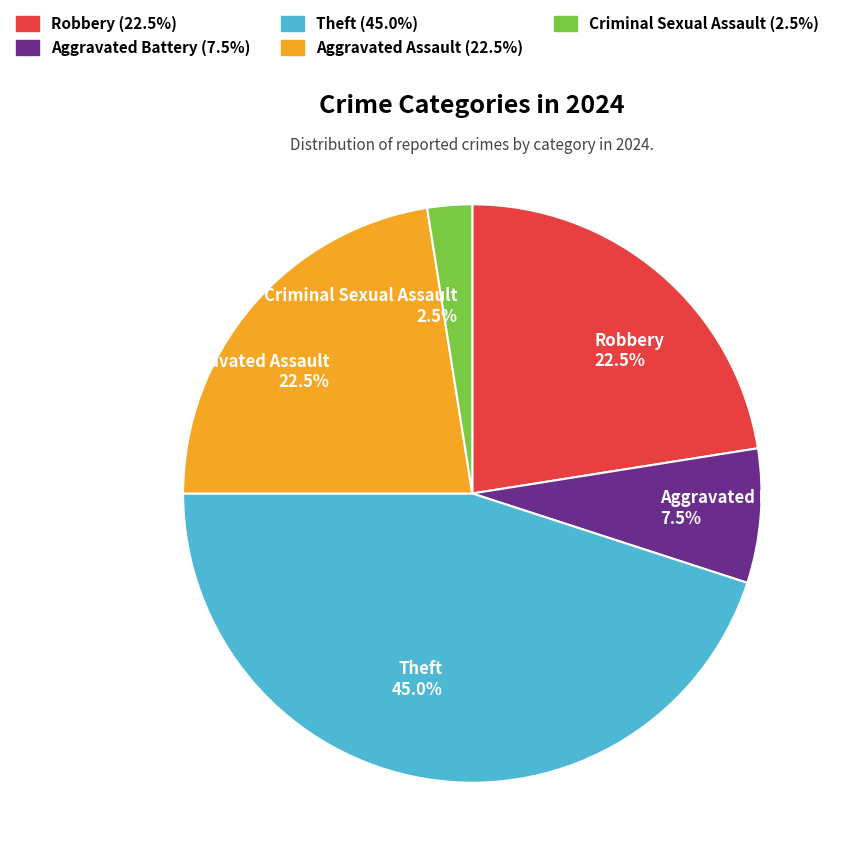

Do Theft and Criminal Sexual Assault together represent more than half of the pie?

No